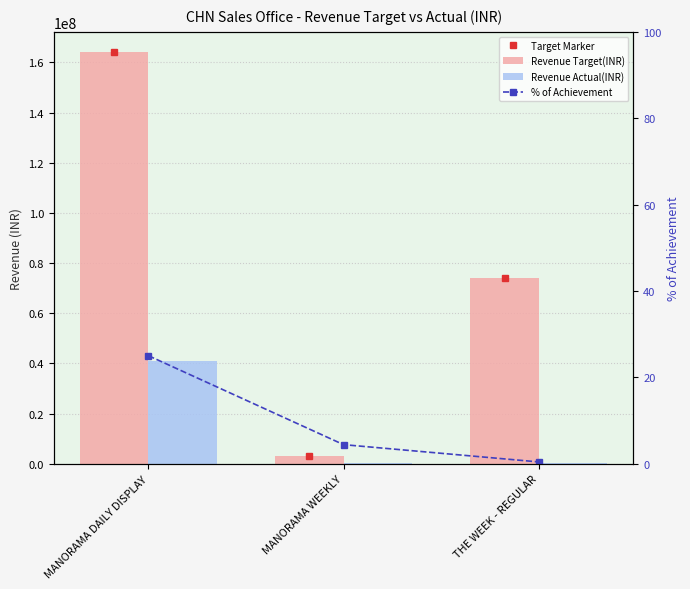

What is the spread (max minus min) of values at MANORAMA DAILY DISPLAY?

163999975.0